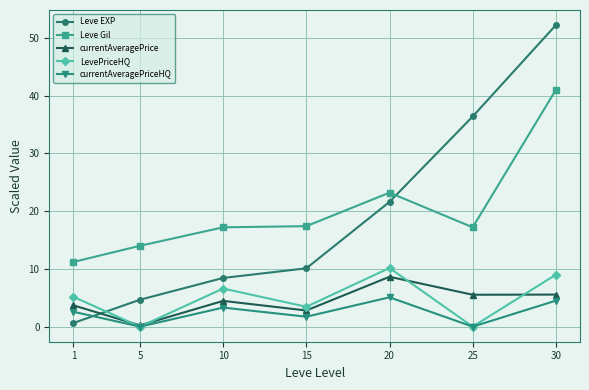

How many series are shown in this chart?

5